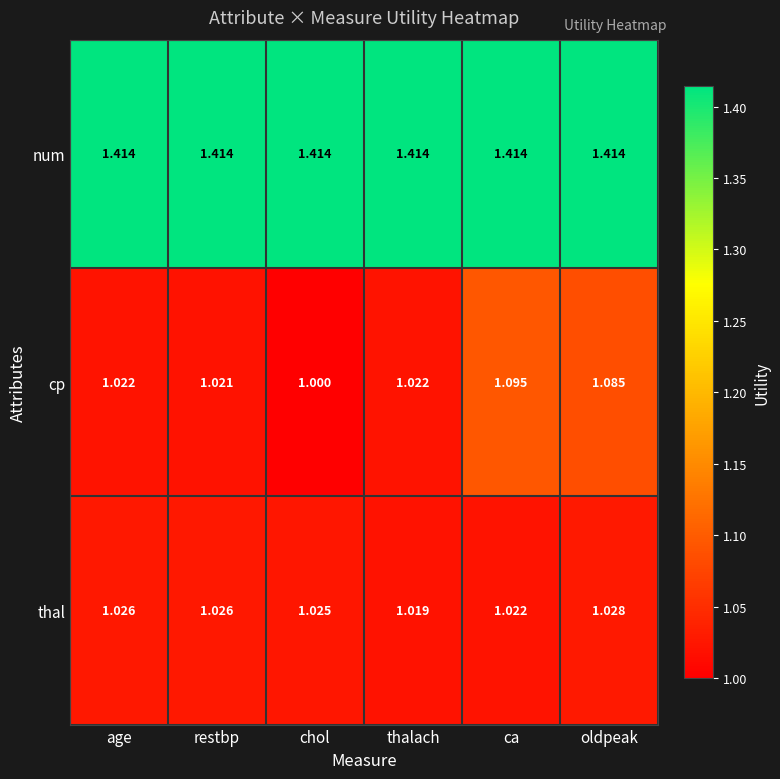

What is the minimum value shown in the chart?

1.0